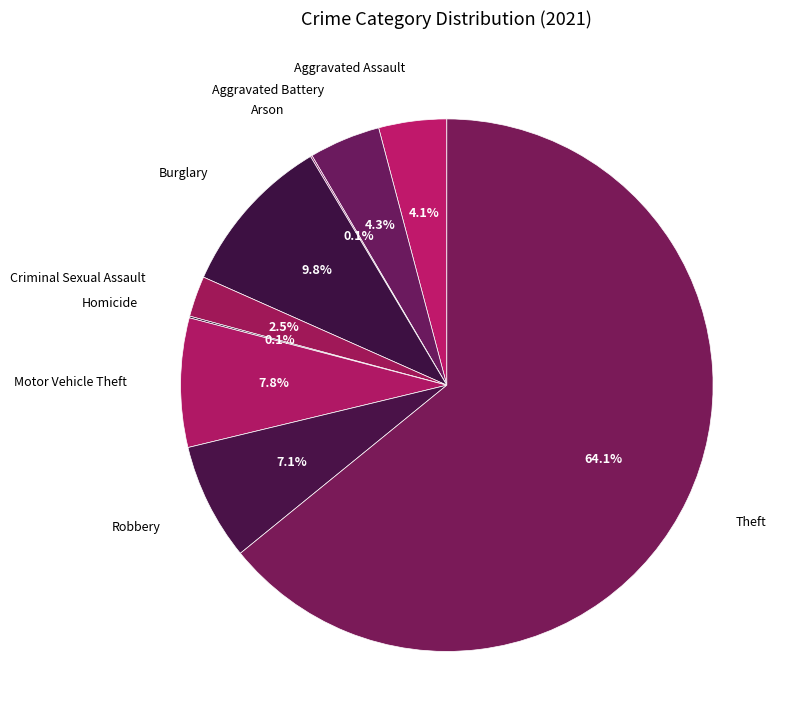

Approximately how many times larger is the value at Aggravated Assault compared to Burglary?

0.4